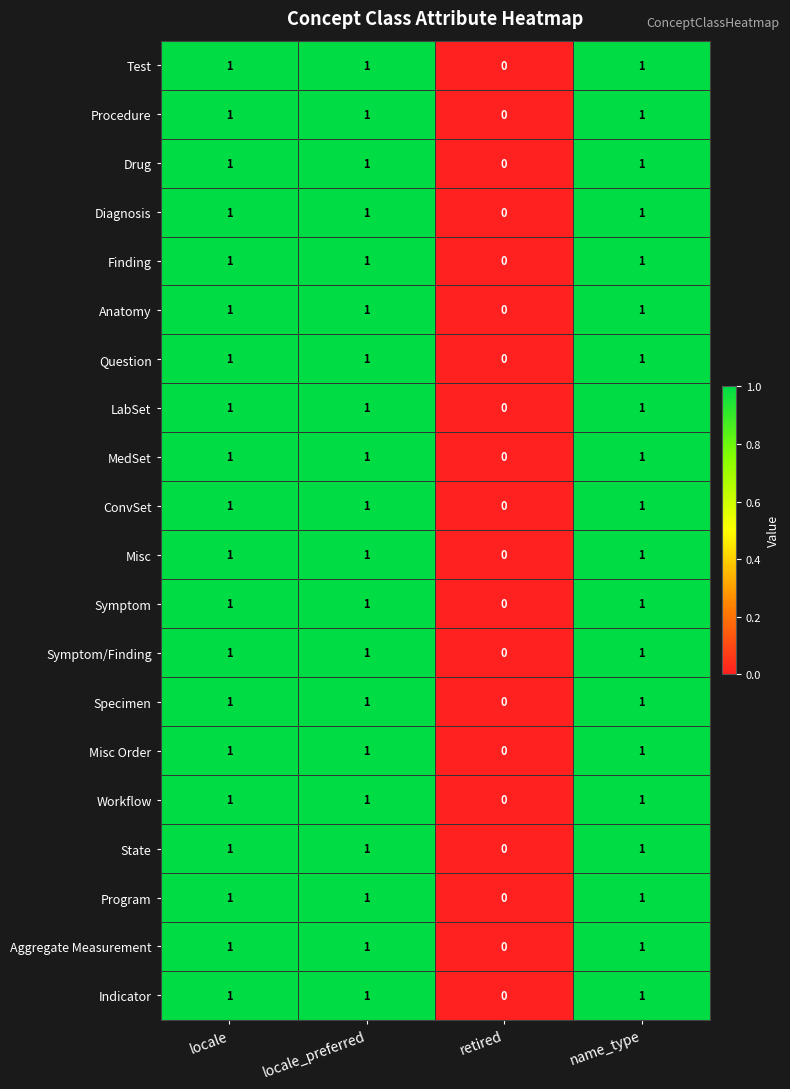

What is the sum of all Question values?

3